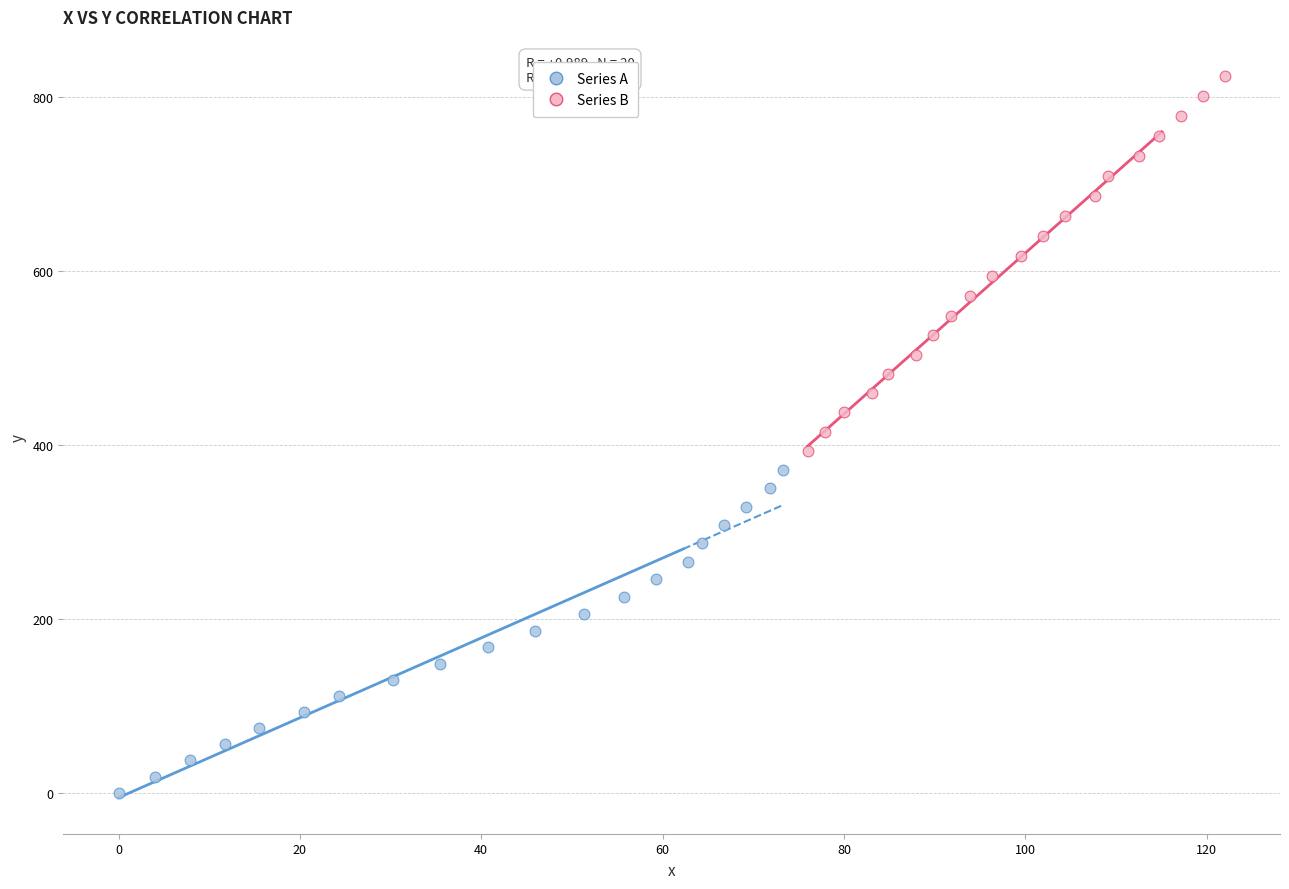

Which series contains the lowest Y value?

Series A